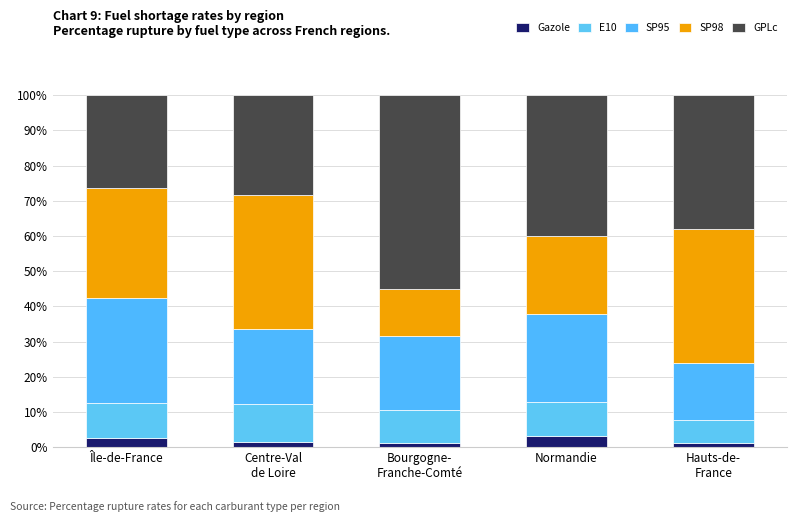

How many series are shown in this chart?

5